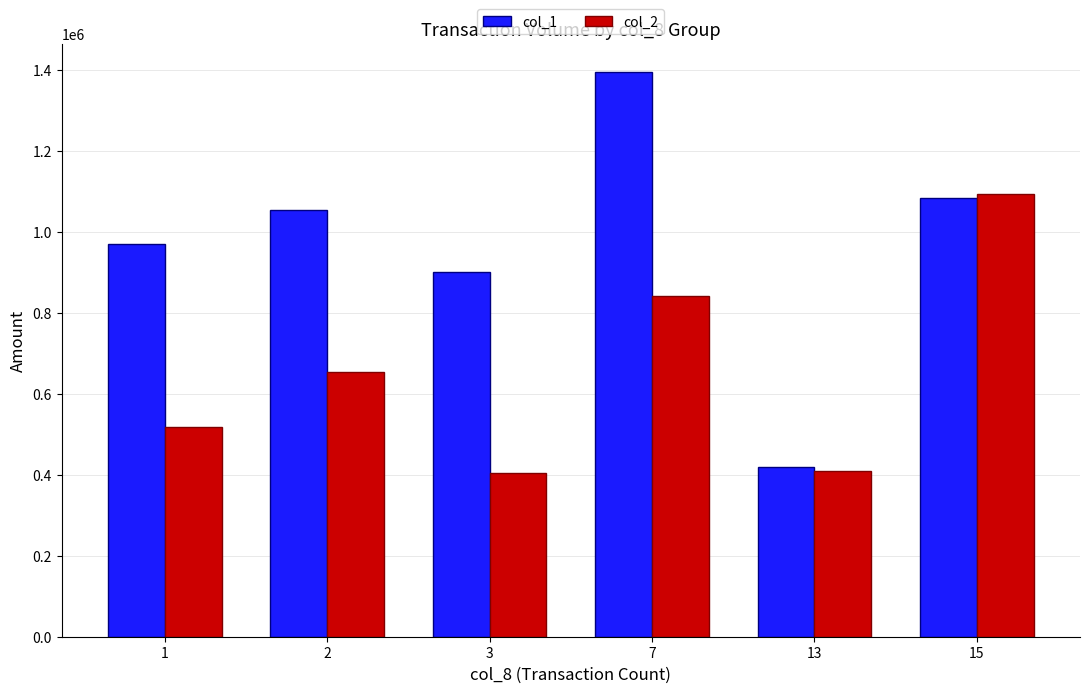

Count the number of data series in this chart.

2